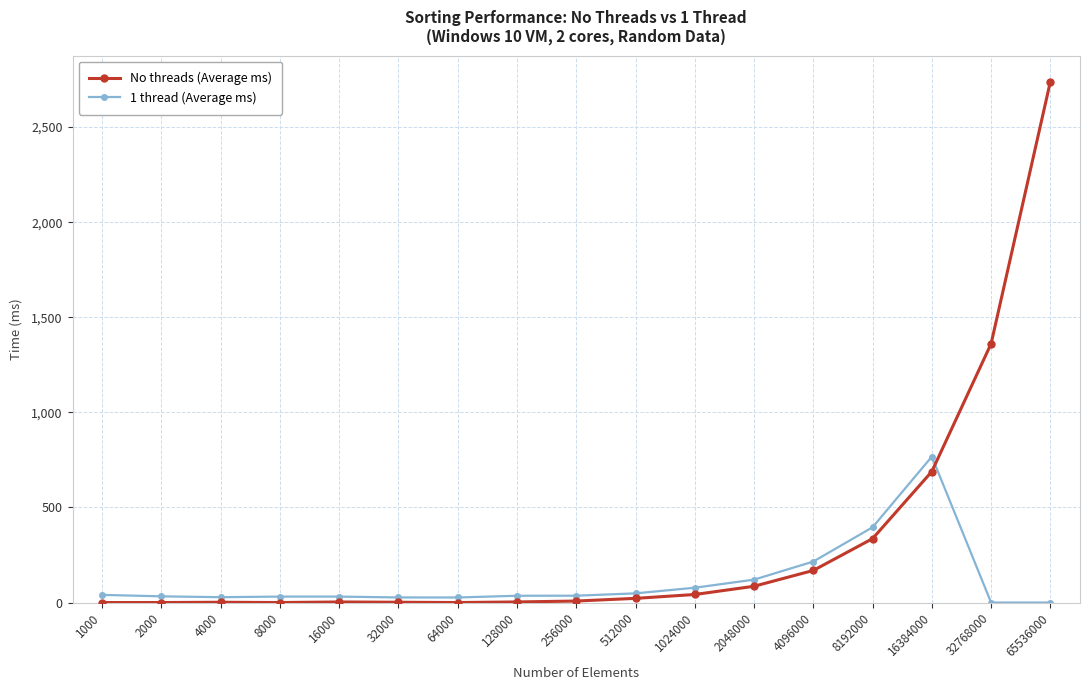

Rank the series by their average value, from lowest to highest.

1 thread (Average ms), No threads (Average ms)